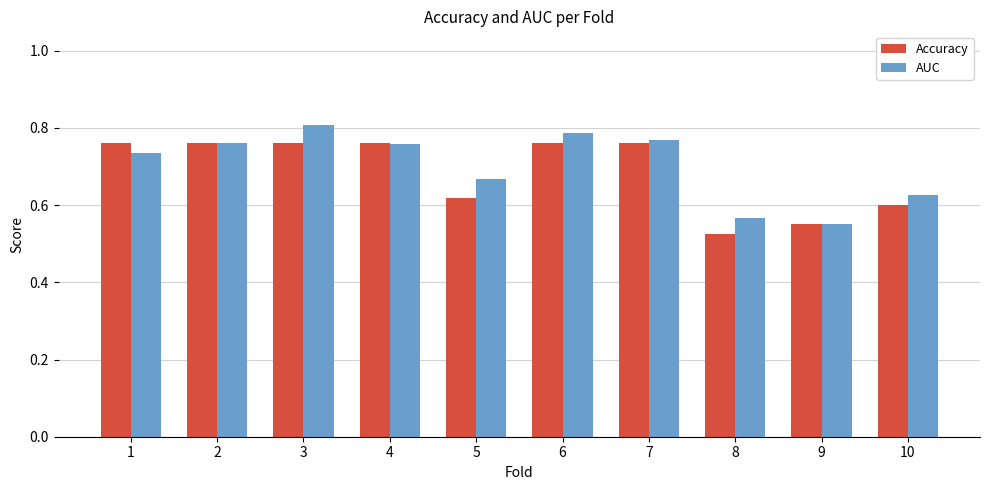

What is the sum of the AUC values at 4 and 3?

1.6